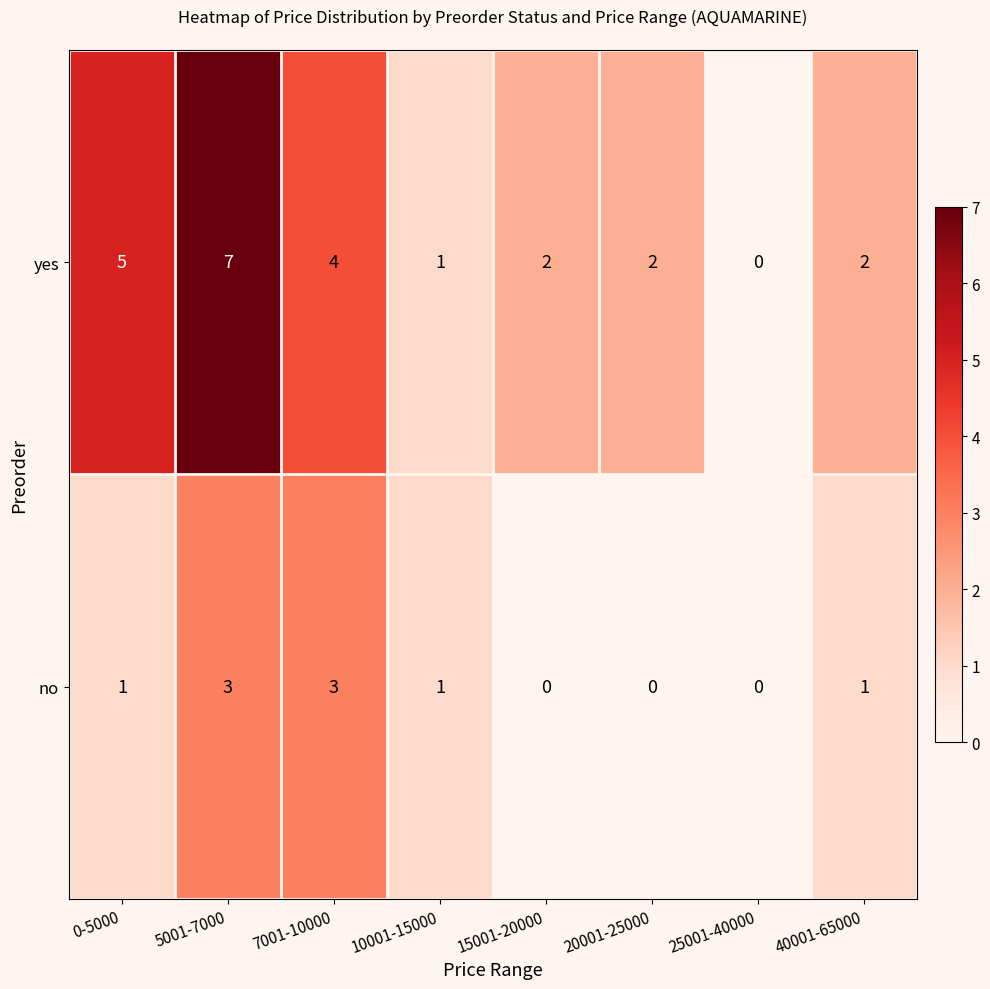

What is the difference between the maximum and minimum values in the yes series?

7